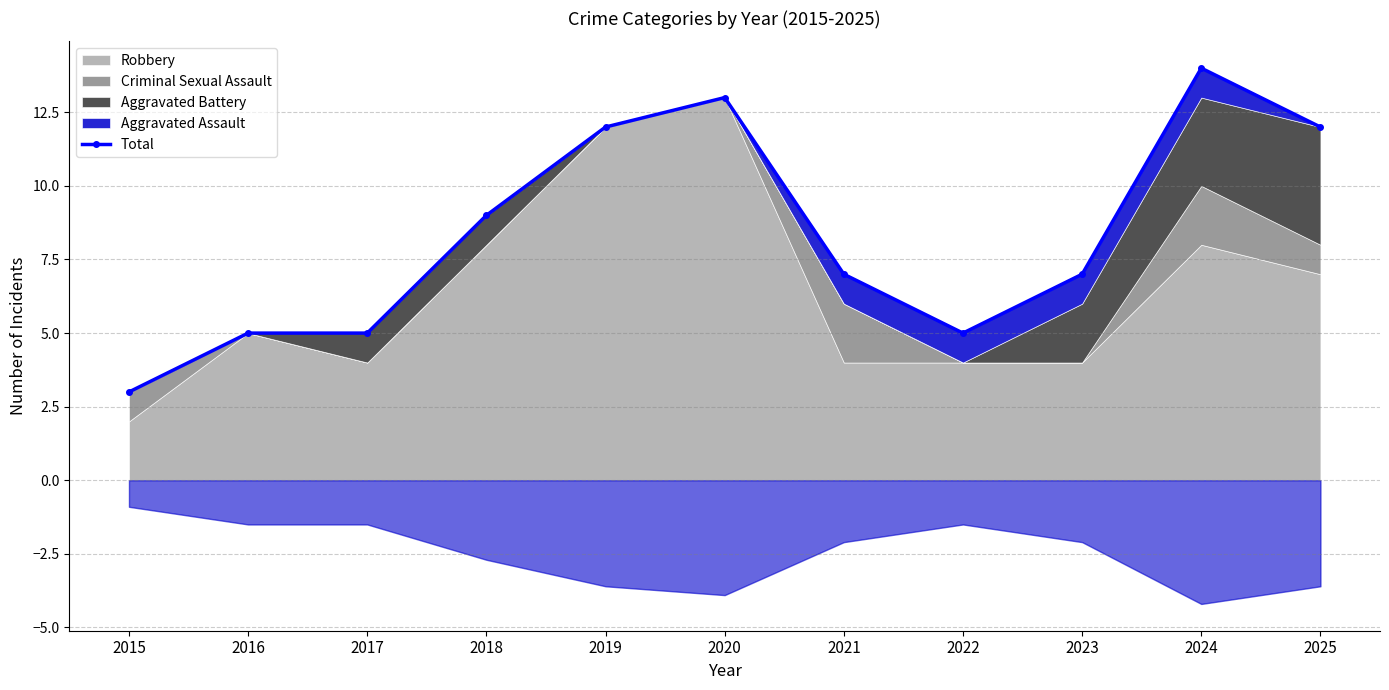

What is the sum of all values?

92